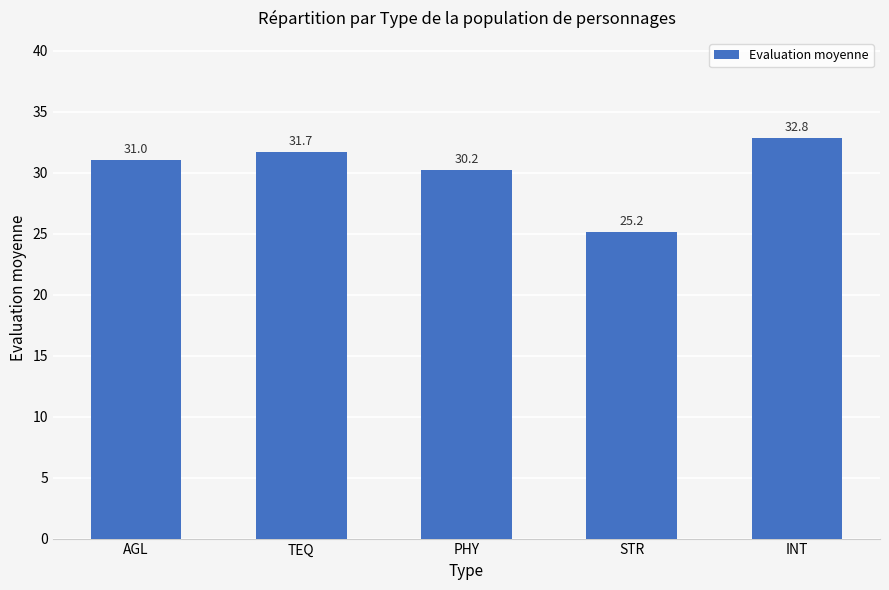

Rank the categories by value from lowest to highest.

STR, PHY, AGL, TEQ, INT